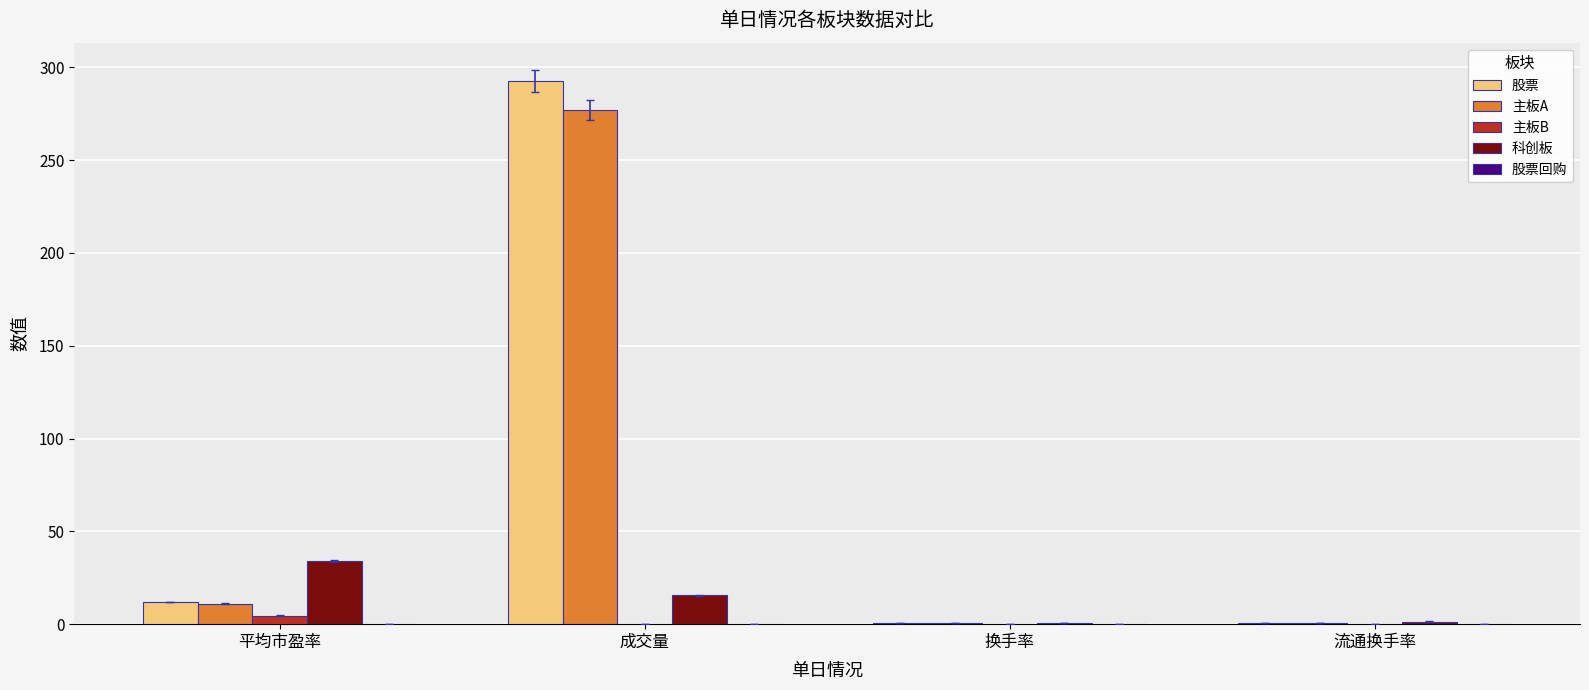

Which category has the highest value across all series?

成交量